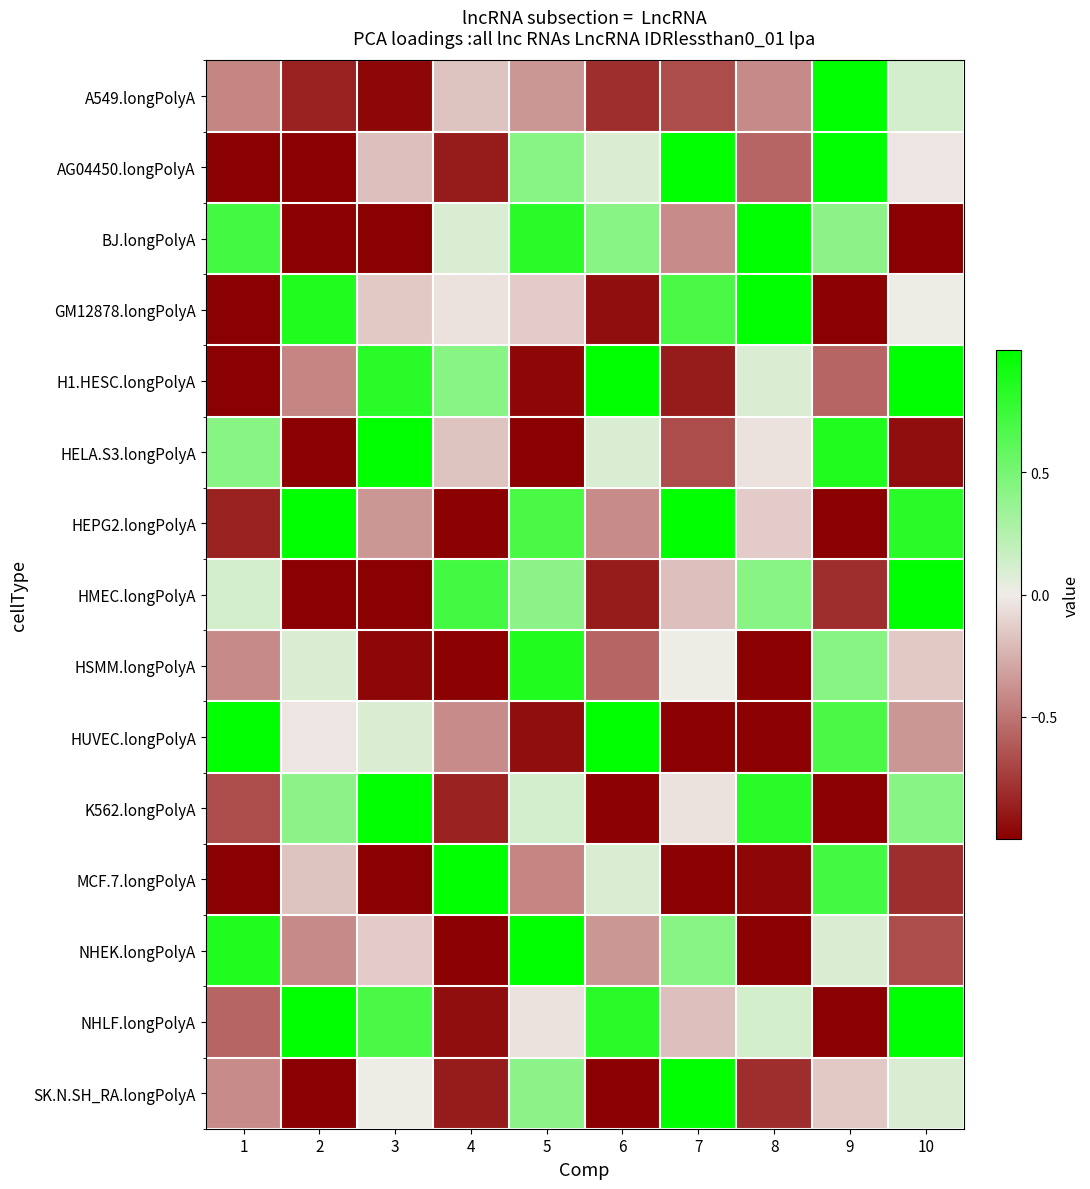

List the series in order of their peak value, lowest first.

HSMM.longPolyA, HELA.S3.longPolyA, HMEC.longPolyA, NHEK.longPolyA, AG04450.longPolyA, MCF.7.longPolyA, GM12878.longPolyA, K562.longPolyA, SK.N.SH_RA.longPolyA, BJ.longPolyA, H1.HESC.longPolyA, A549.longPolyA, HEPG2.longPolyA, HUVEC.longPolyA, NHLF.longPolyA